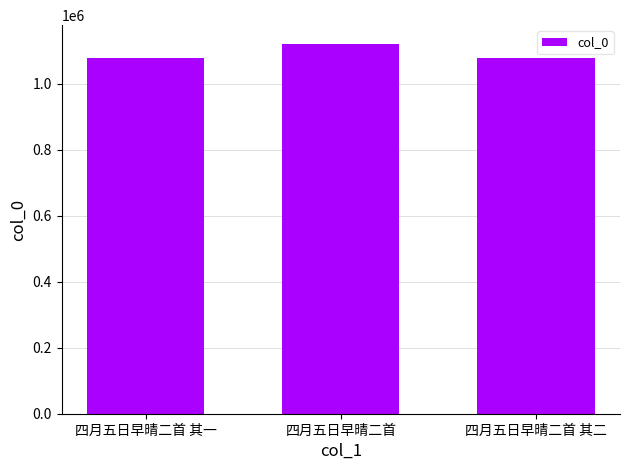

Read the value at 四月五日早晴二首 其二, to the nearest 100.

1076300